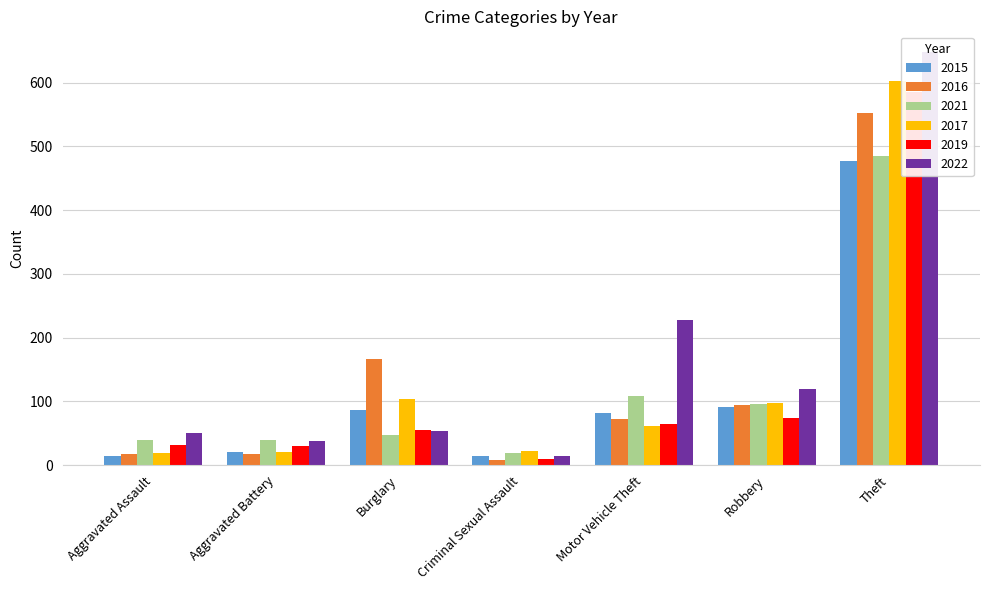

Reading left to right, extract all data points from this chart.

2015: Aggravated Assault=15	Aggravated Battery=21	Burglary=86	Criminal Sexual Assault=14	Motor Vehicle Theft=82	Robbery=92	Theft=477
2016: Aggravated Assault=18	Aggravated Battery=17	Burglary=167	Criminal Sexual Assault=8	Motor Vehicle Theft=72	Robbery=94	Theft=552
2021: Aggravated Assault=39	Aggravated Battery=39	Burglary=48	Criminal Sexual Assault=19	Motor Vehicle Theft=108	Robbery=96	Theft=485
2017: Aggravated Assault=19	Aggravated Battery=21	Burglary=104	Criminal Sexual Assault=22	Motor Vehicle Theft=62	Robbery=98	Theft=603
2019: Aggravated Assault=31	Aggravated Battery=30	Burglary=55	Criminal Sexual Assault=10	Motor Vehicle Theft=64	Robbery=74	Theft=586
2022: Aggravated Assault=51	Aggravated Battery=38	Burglary=54	Criminal Sexual Assault=14	Motor Vehicle Theft=227	Robbery=120	Theft=648